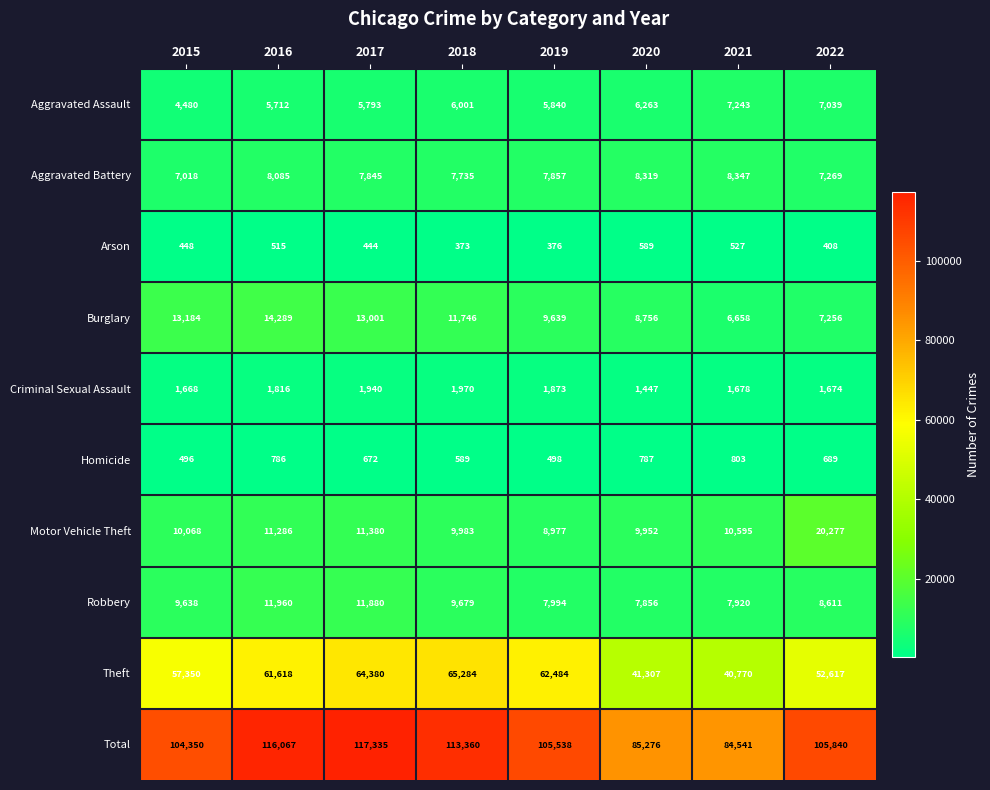

Rank the series at 2022 from lowest to highest value.

Arson, Homicide, Criminal Sexual Assault, Aggravated Assault, Burglary, Aggravated Battery, Robbery, Motor Vehicle Theft, Theft, Total